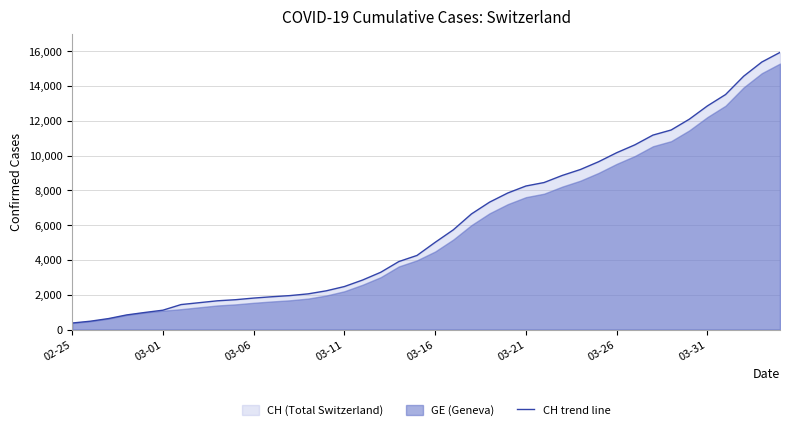

Approximately how many times larger is the value at 27 compared to 36?

0.7